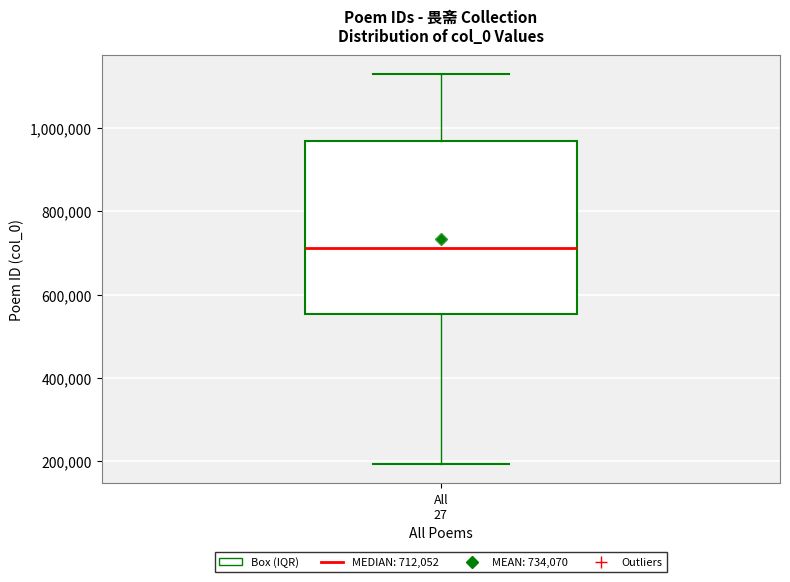

Transcribe this box plot: give where the median line is, the range the box spans, and where the two whiskers end, as read against the y-axis. The values are not printed on the chart, so give them approximately, as read against the axis.

median 720000, box 560000 to 960000, whiskers 200000 to 1120000